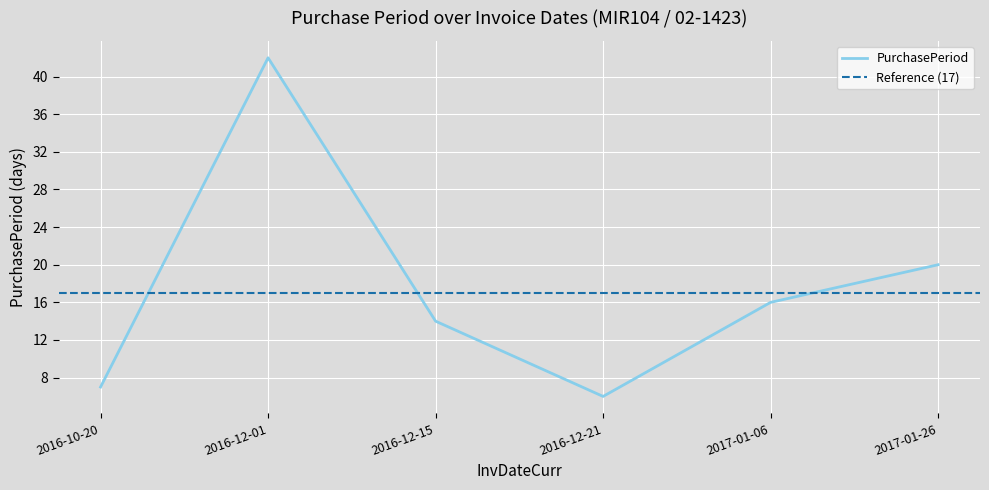

Where does the data first go above 16?

2016-12-01